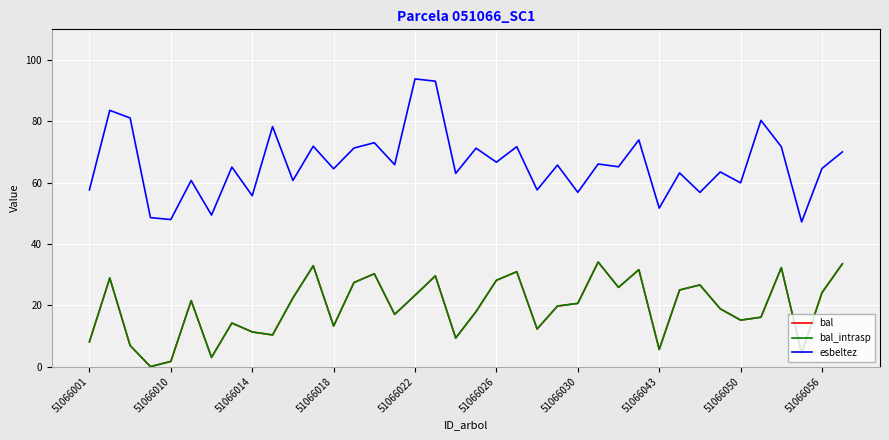

What is the sum of all bal values?

734.3